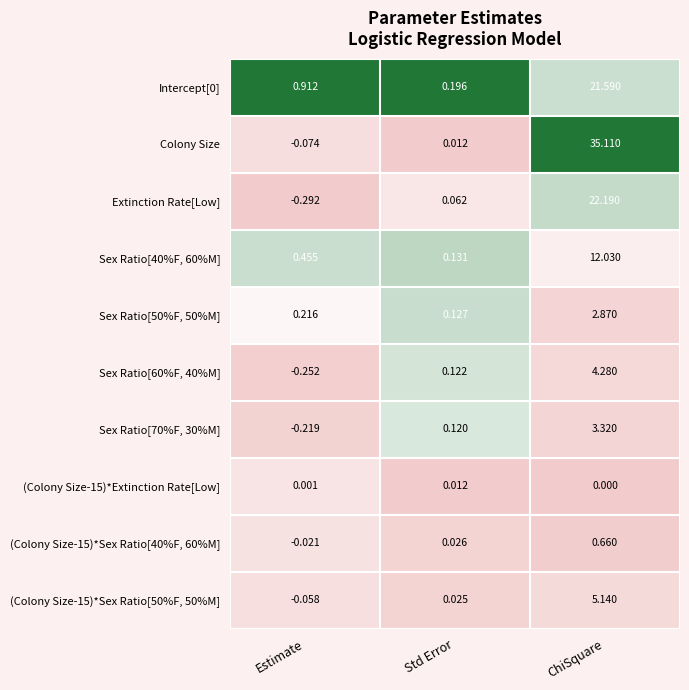

Which series has the widest spread of values?

Colony Size